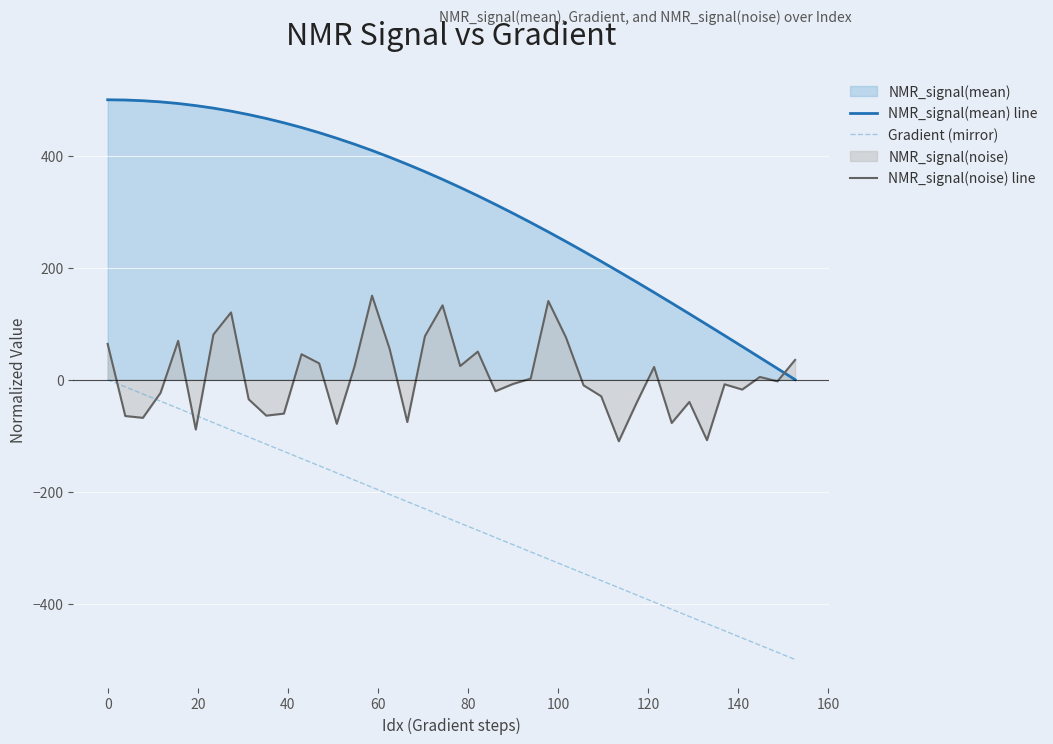

Which series has the largest total across all categories?

NMR_signal(mean) line